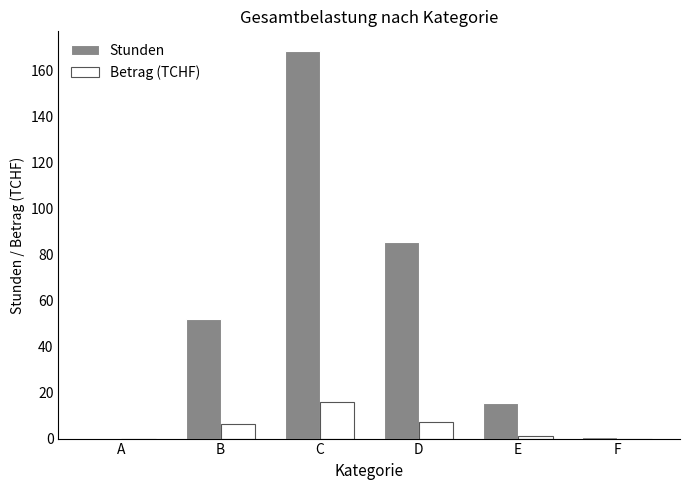

Which series has the largest range (max minus min)?

Stunden